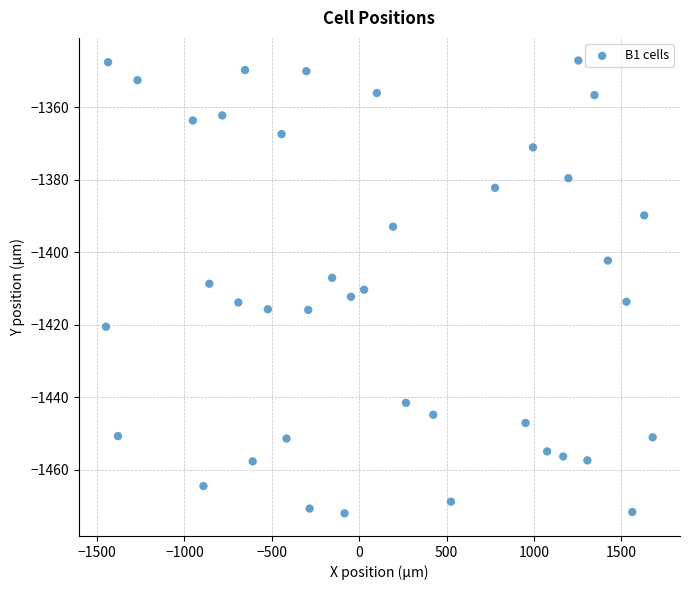

What is the range of X values (max minus min)?

3127.5